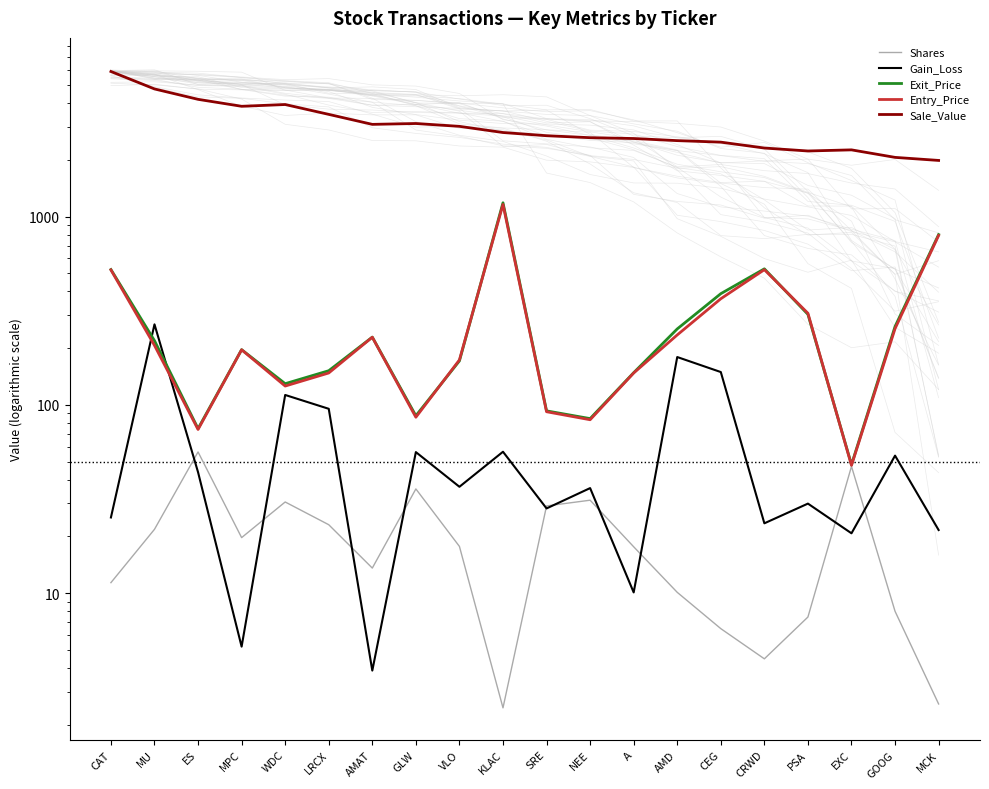

What is the difference between the maximum and minimum values in the Entry_Price series?

1111.4